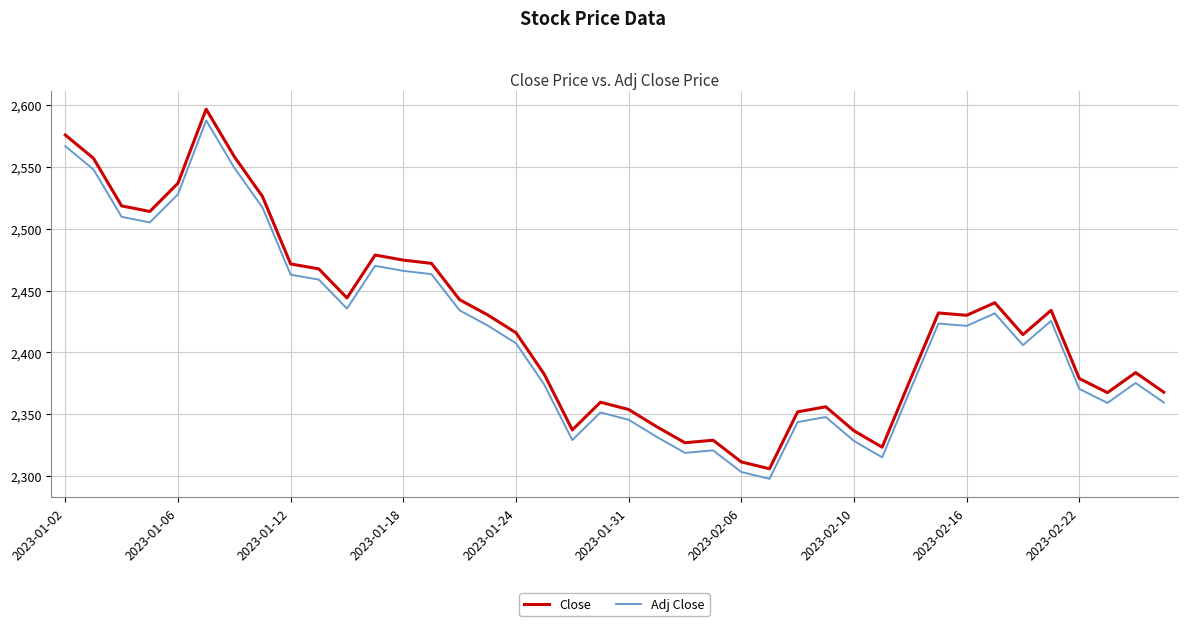

True or false: Adj Close and Close intersect in this chart.

False